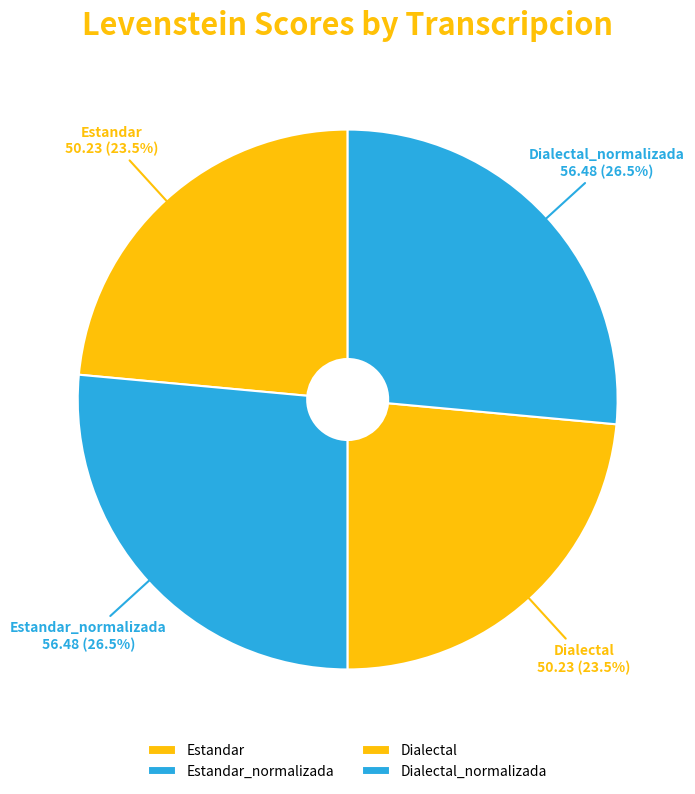

To the nearest percent, what is the average slice percentage?

25%